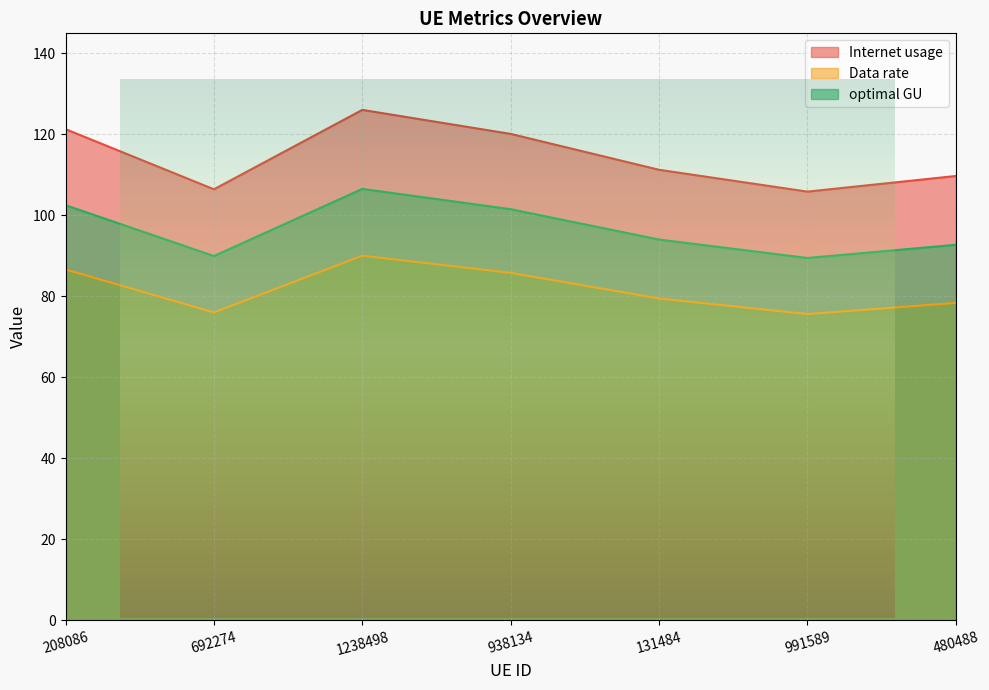

Where does the Data rate series first go above 79?

208086